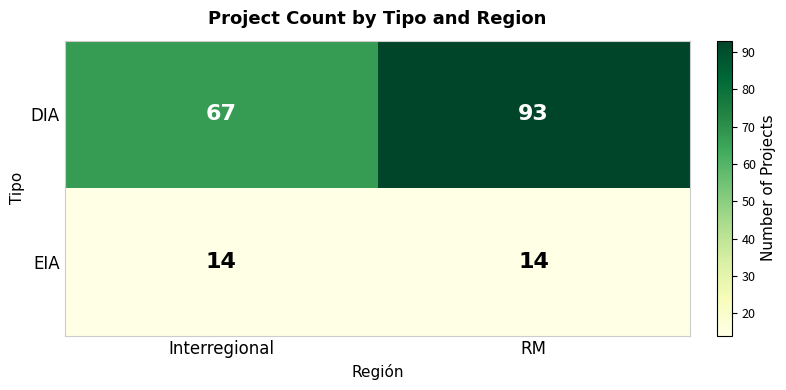

Is it true that DIA equals 93 at Interregional?

False